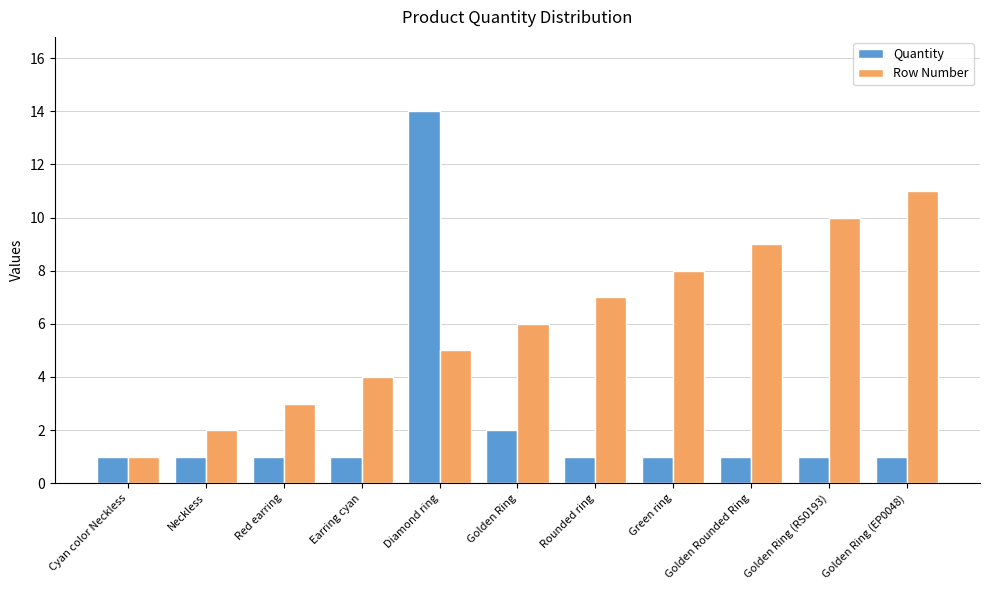

What is the sum of the Row Number values at Neckless and Green ring?

10